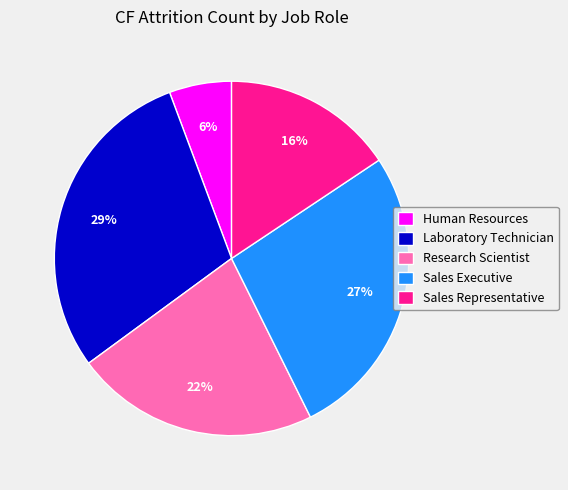

How many slices are in this pie chart?

5